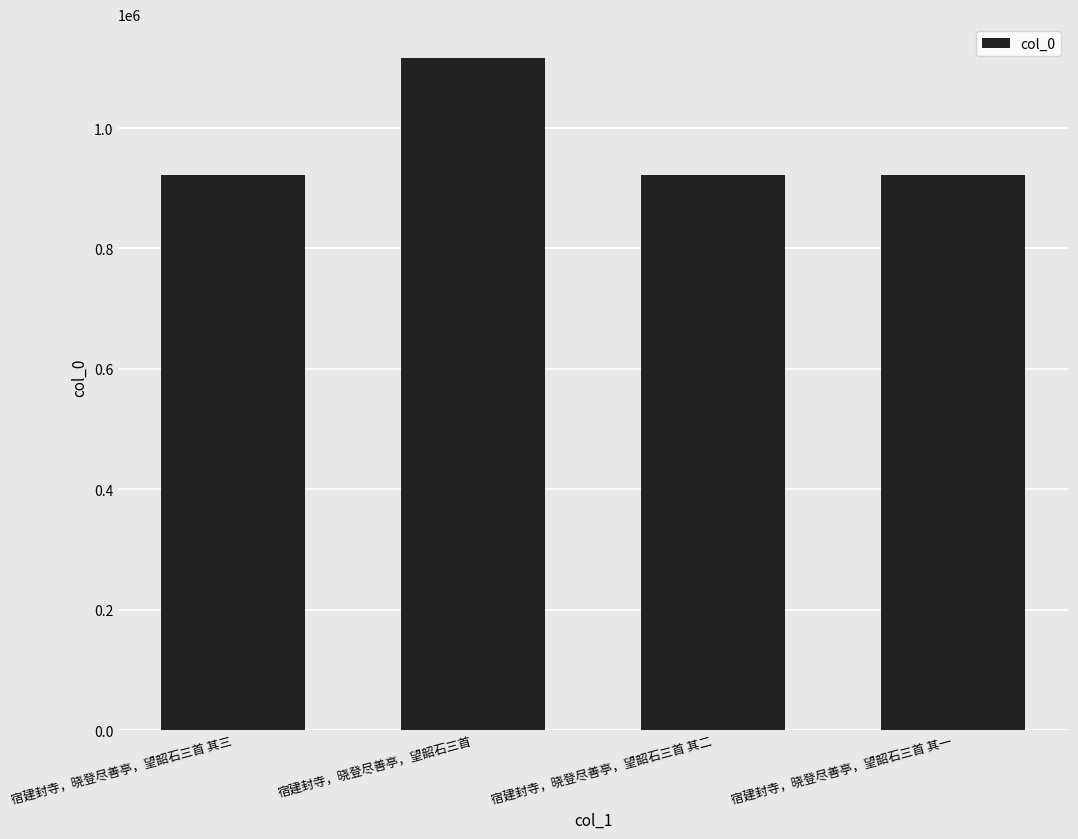

The chart shows a value of 922089 at 宿建封寺，晓登尽善亭，望韶石三首 其二. True or false?

True